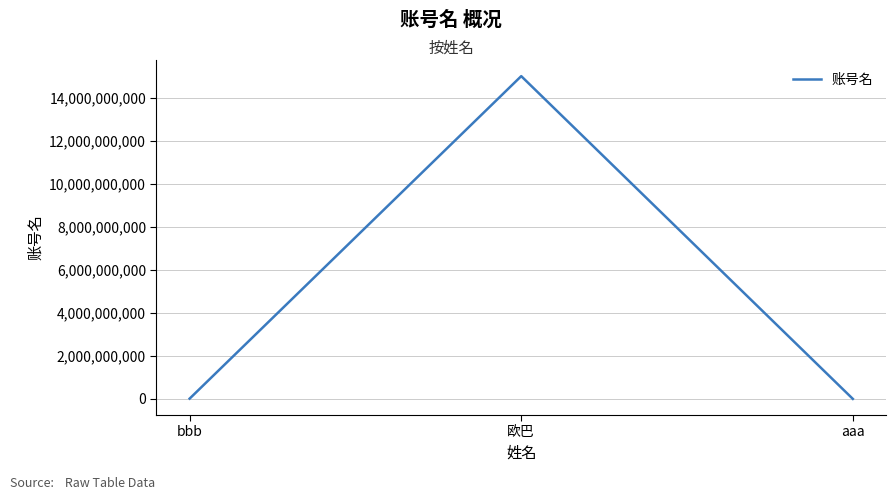

What is the difference between the maximum and minimum values?

15015027455